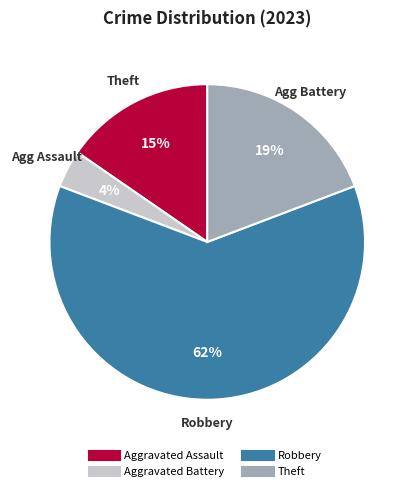

Is there any slice that represents more than half of the pie?

Yes